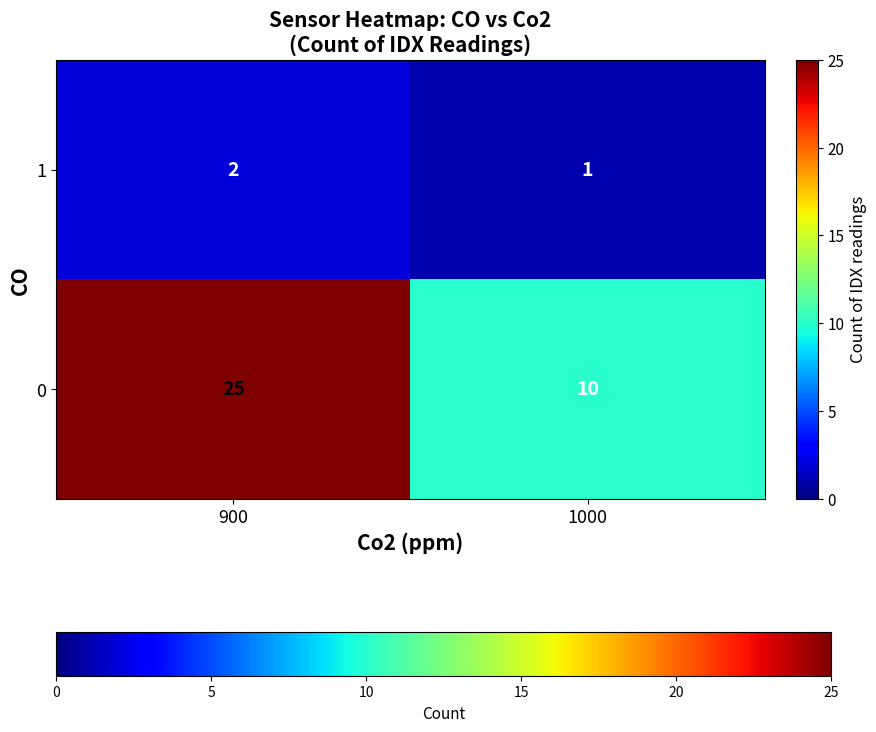

The value of 0 at 900 is 5. True or false?

False